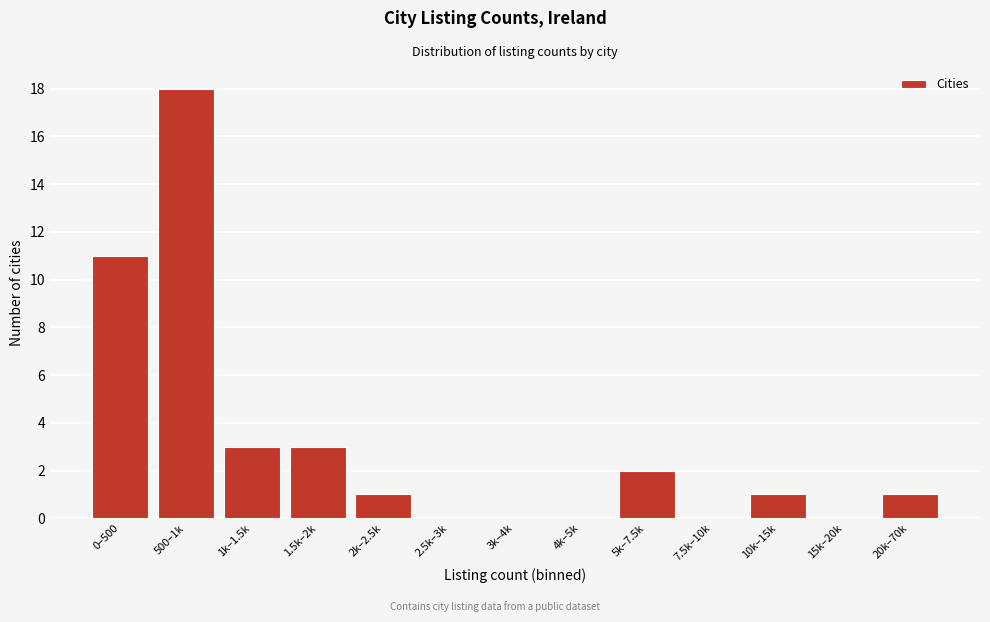

Reading left to right, extract all data points from this chart.

0–500=11	500–1k=18	1k–1.5k=3	1.5k–2k=3	2k–2.5k=1	2.5k–3k=0	3k–4k=0	4k–5k=0	5k–7.5k=2	7.5k–10k=0	10k–15k=1	15k–20k=0	20k–70k=1